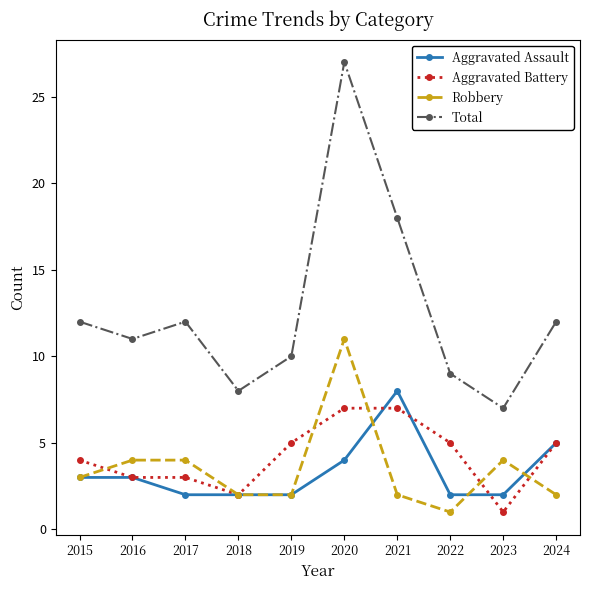

How many interior local peaks does the Total series have?

2